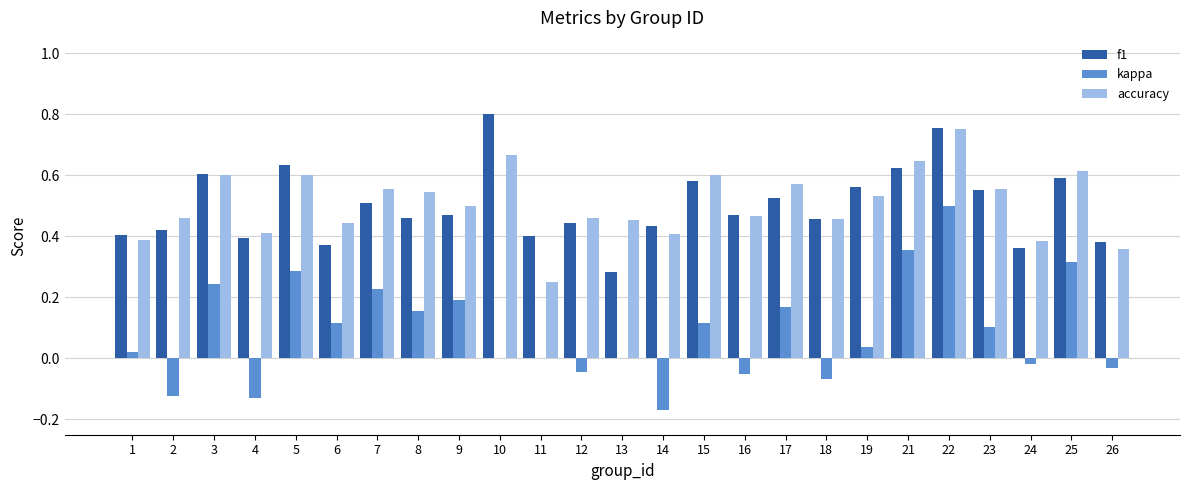

What is the sum of all accuracy values?

12.7